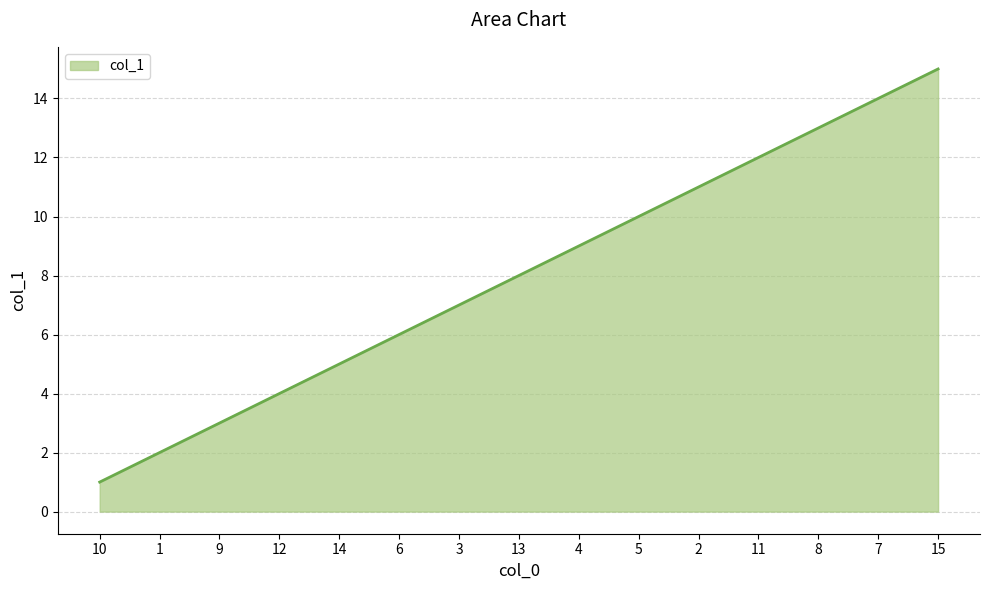

What is the ratio of the value at 15 to the value at 2?

1.4